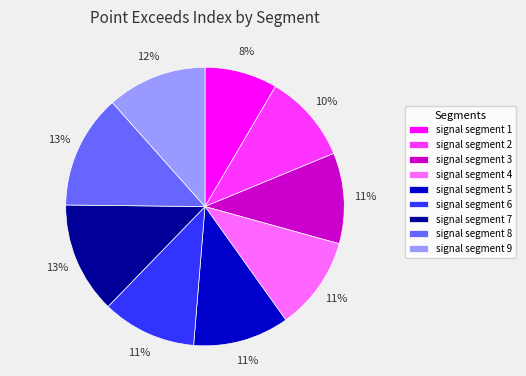

How many segments does this pie chart have?

9